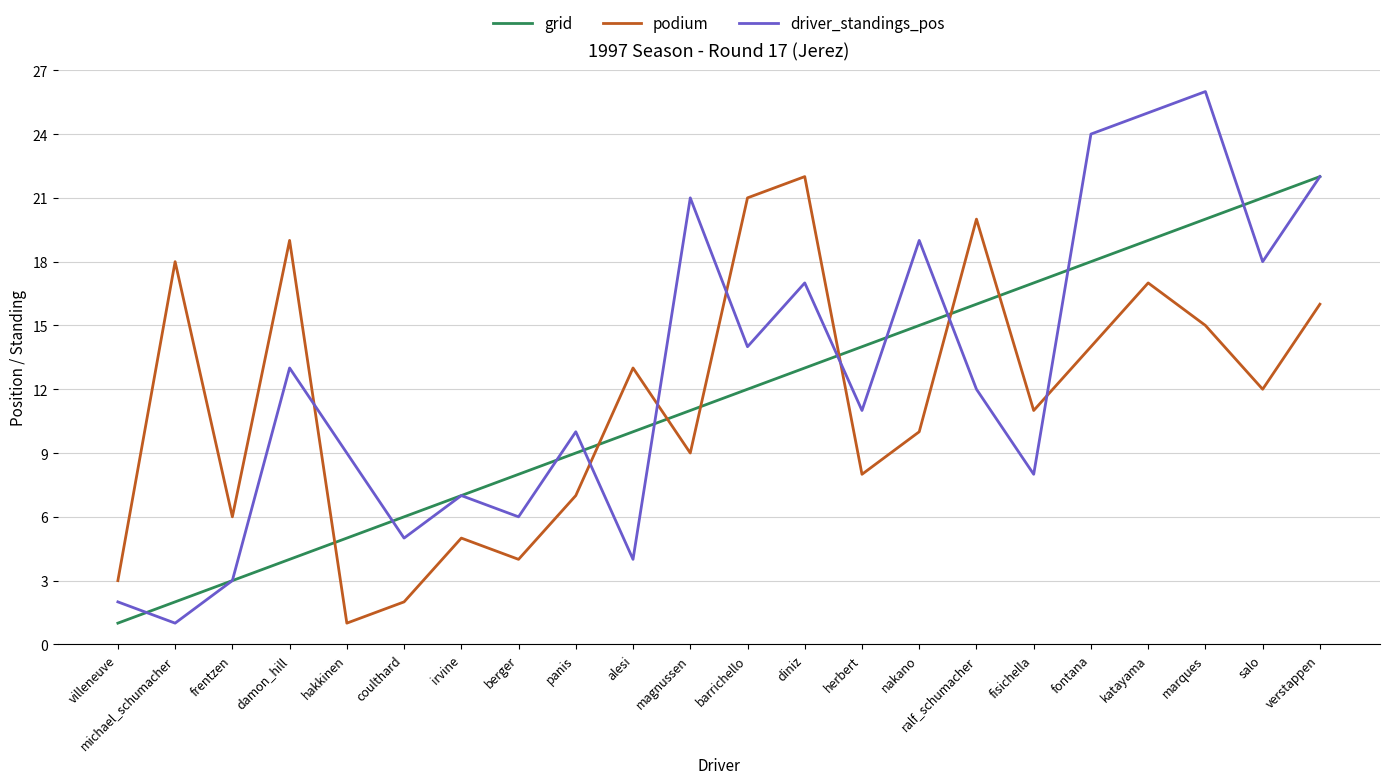

List the labels in order of driver_standings_pos value, smallest first.

michael_schumacher, villeneuve, frentzen, alesi, coulthard, berger, irvine, fisichella, hakkinen, panis, herbert, ralf_schumacher, damon_hill, barrichello, diniz, salo, nakano, magnussen, verstappen, fontana, katayama, marques